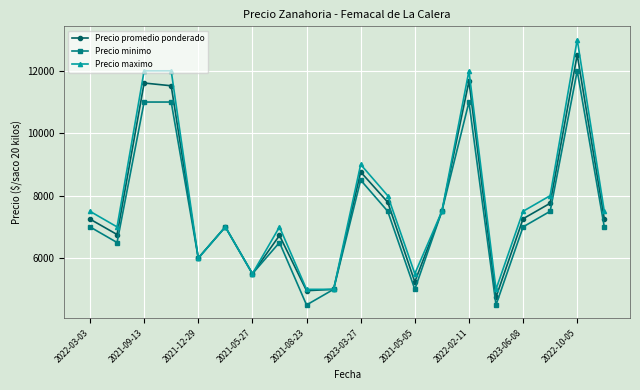

At how many categories does at least one series exceed 10572?

4